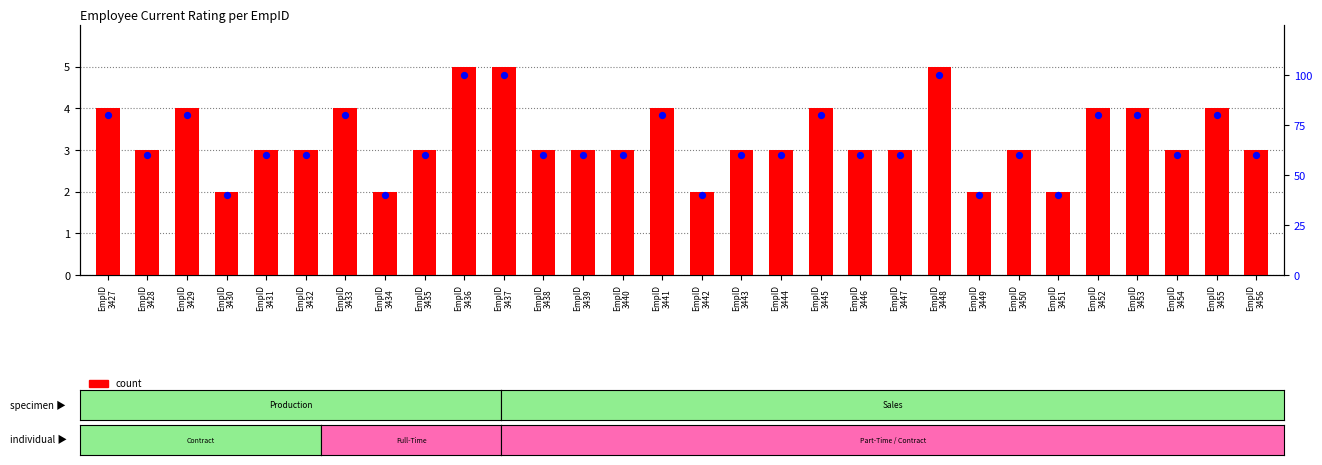

Which series reaches the maximum Y coordinate?

percentile rank within the sample